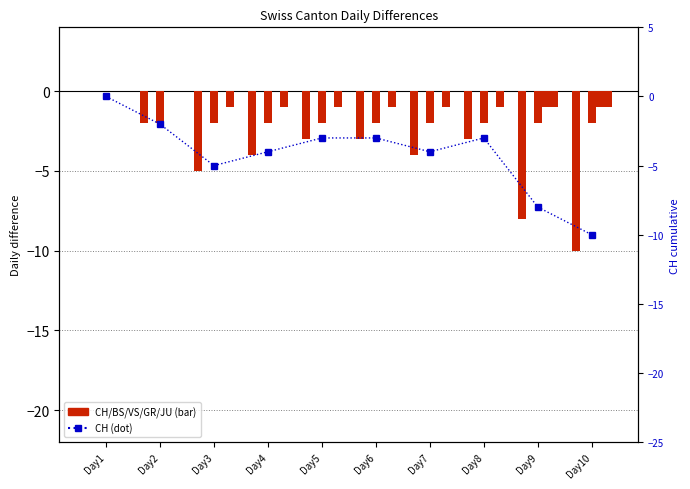

True or false: CH (ref line) has a value of -5 at Day5.

False